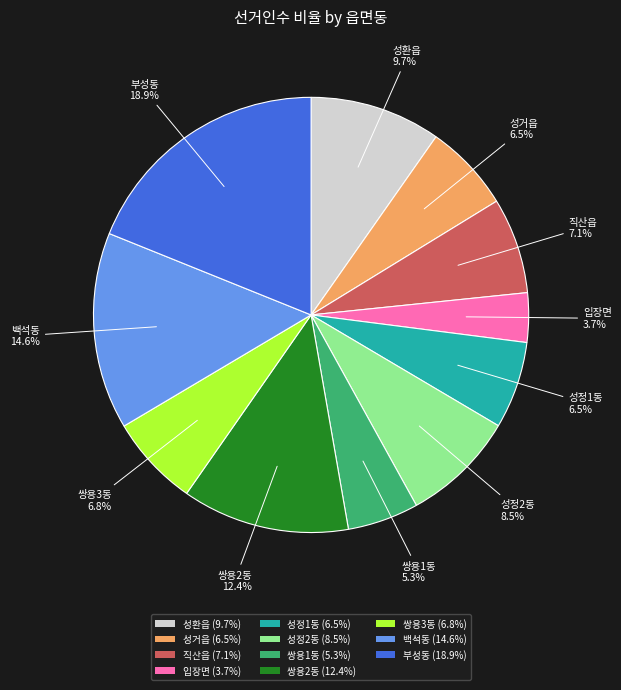

What portion of the pie excludes 부성동 (18.9%)?

81.1%